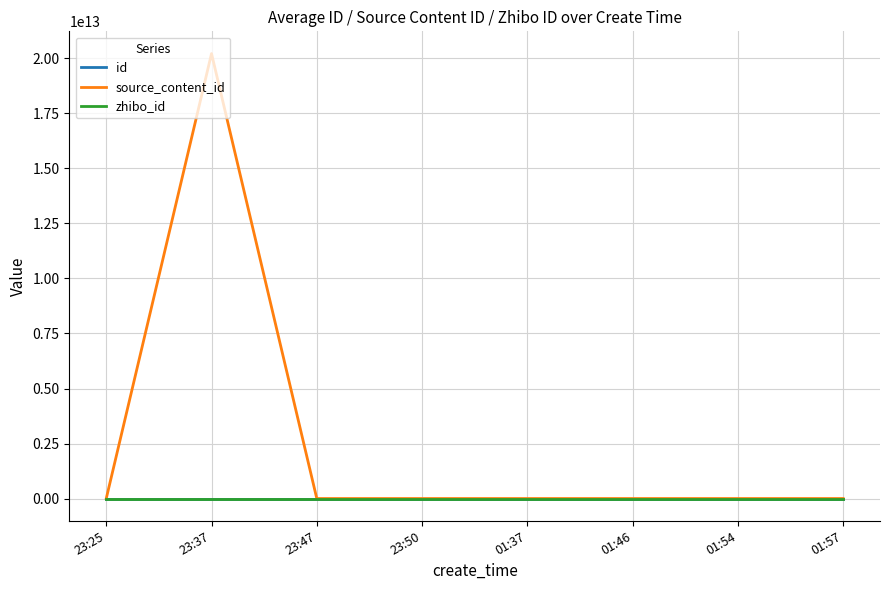

Which series has the largest total across all categories?

source_content_id